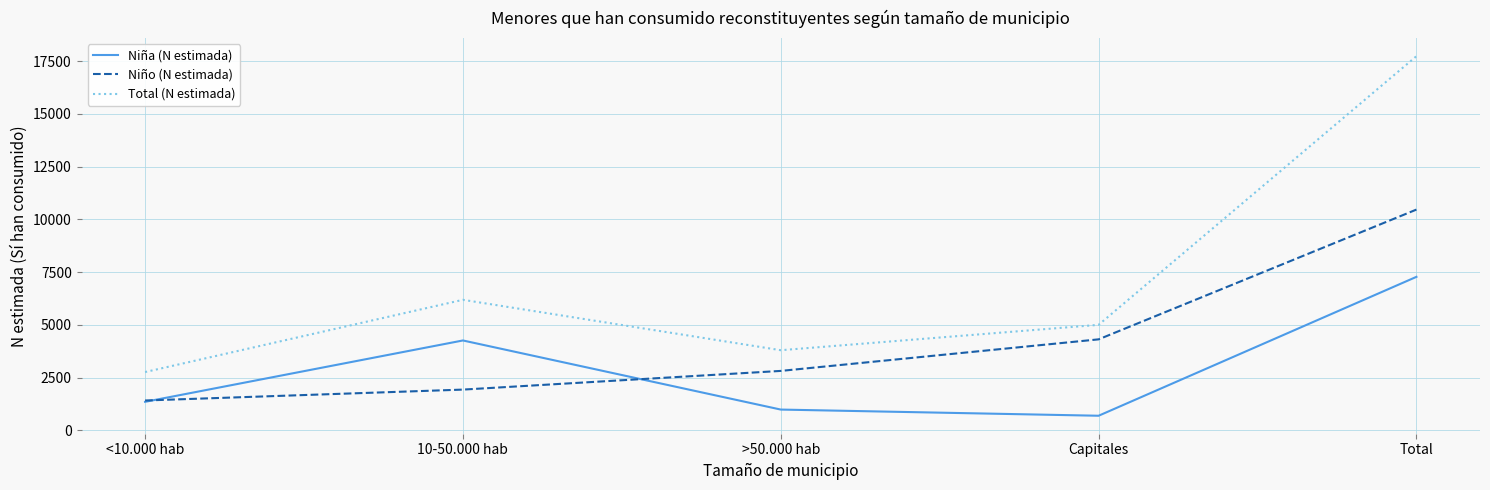

List the series in order of their peak value, lowest first.

Niña (N estimada), Niño (N estimada), Total (N estimada)